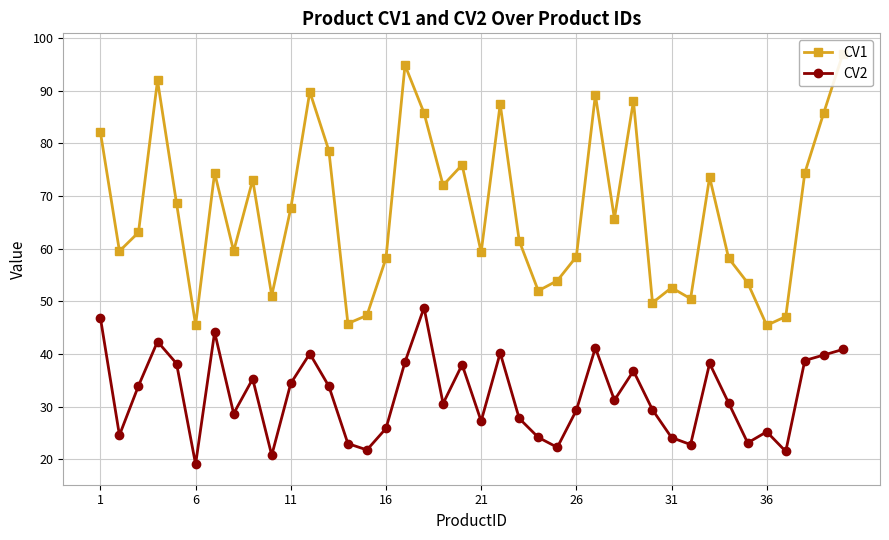

Reading right to left, transcribe all the data shown in this chart.

CV1: 97.0	85.8	74.4	47.1	45.5	53.5	58.2	73.6	50.5	52.6	49.8	88.1	65.7	89.2	58.5	53.9	52.0	61.5	87.5	59.3	75.9	72.0	85.8	94.9	58.2	47.4	45.8	78.6	89.8	67.7	51.1	73.1	59.5	74.4	45.5	68.6	92.0	63.1	59.5	82.1
CV2: 40.9	39.8	38.8	21.5	25.2	23.1	30.7	38.2	22.8	24.1	29.4	36.8	31.2	41.2	29.3	22.3	24.2	27.8	40.2	27.3	38.0	30.6	48.8	38.5	25.9	21.8	23.0	33.9	40.1	34.4	20.8	35.3	28.7	44.2	19.1	38.2	42.4	34.0	24.6	46.9